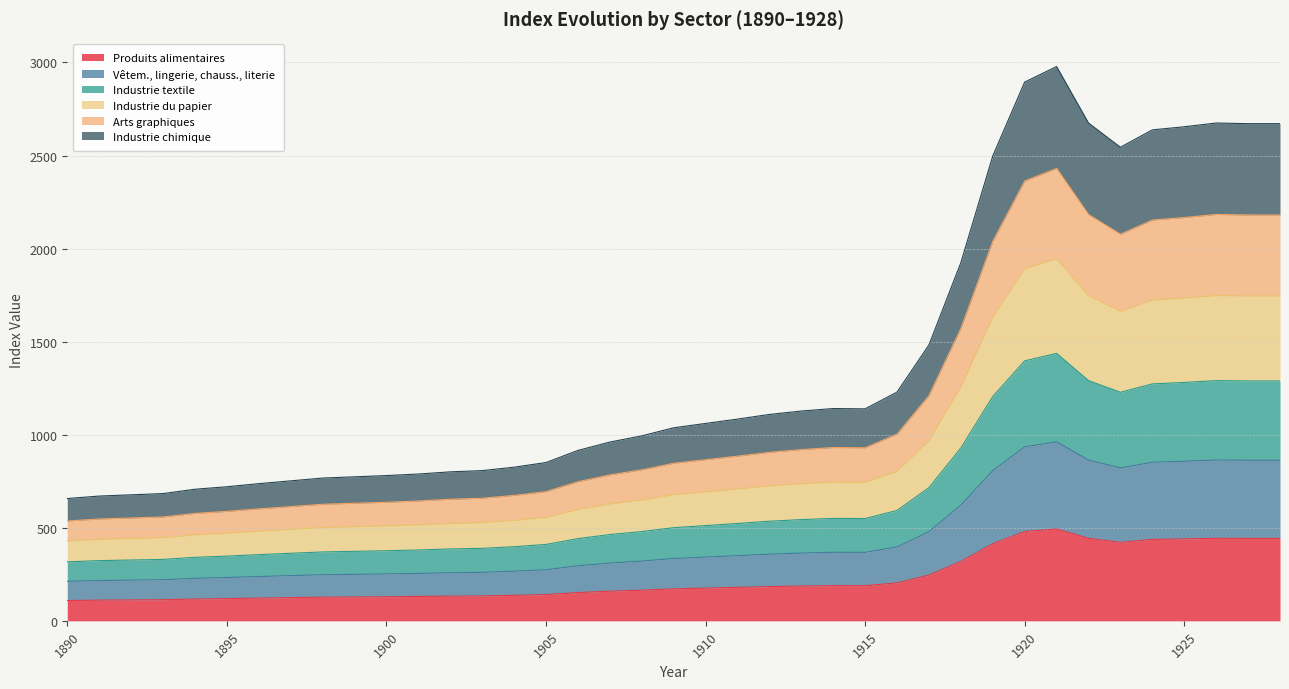

What is the lowest value of the Produits alimentaires series?

108.9